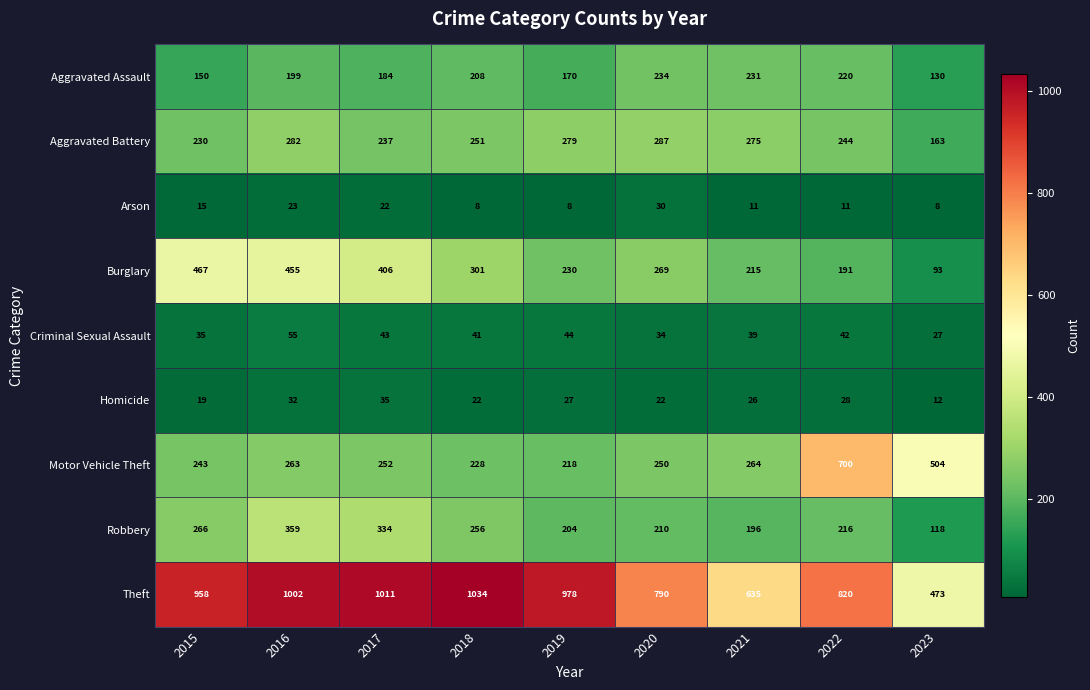

What is the maximum value shown in the chart?

1034